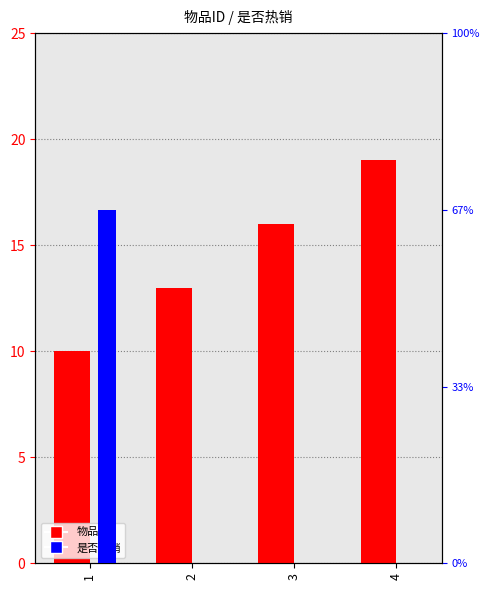

What is the maximum value for 是否热销?

1